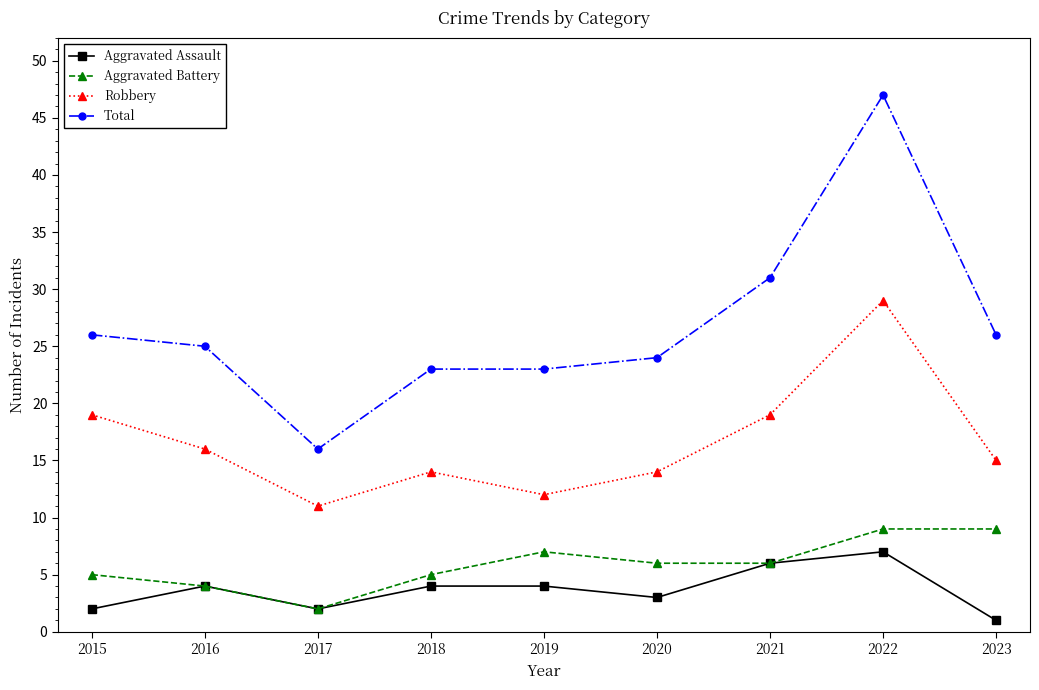

Which series has the largest total across all categories?

Total